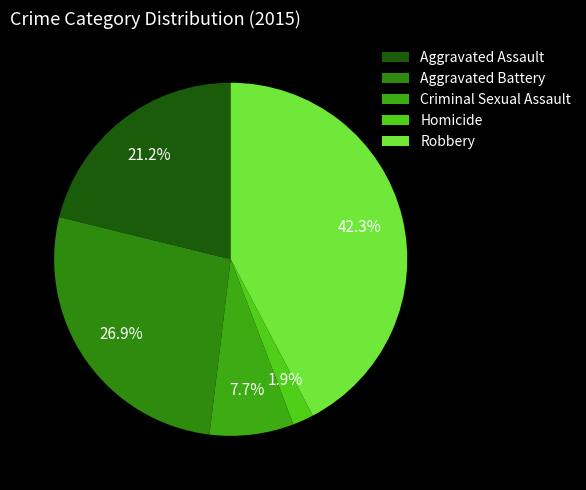

True or false: Aggravated Battery accounts for 27% of the total.

True